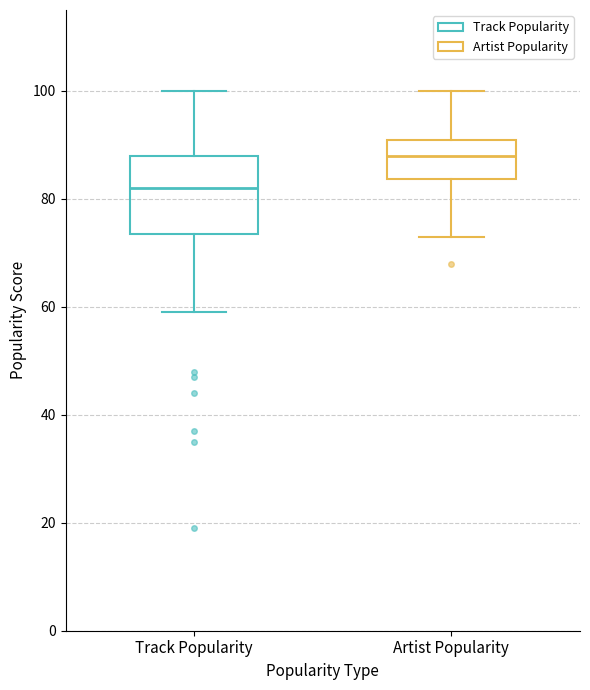

Where is the upper edge of the box for Track Popularity on the y-axis? The values are not printed on the chart, so give them approximately, as read against the axis.

88